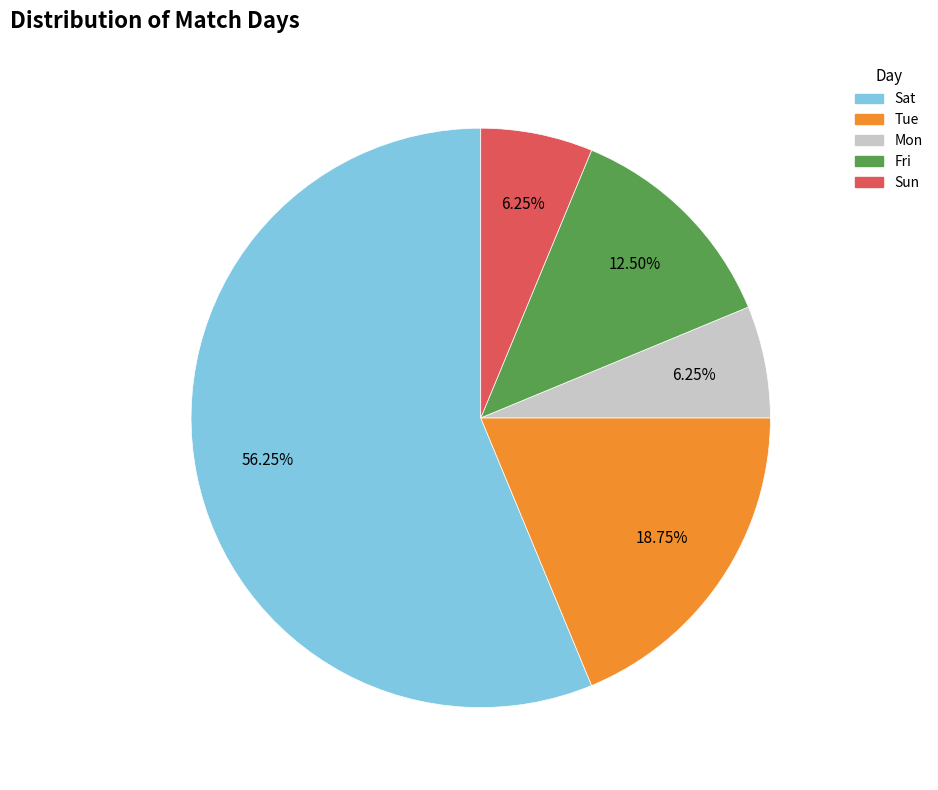

Count the number of slices in the pie.

5